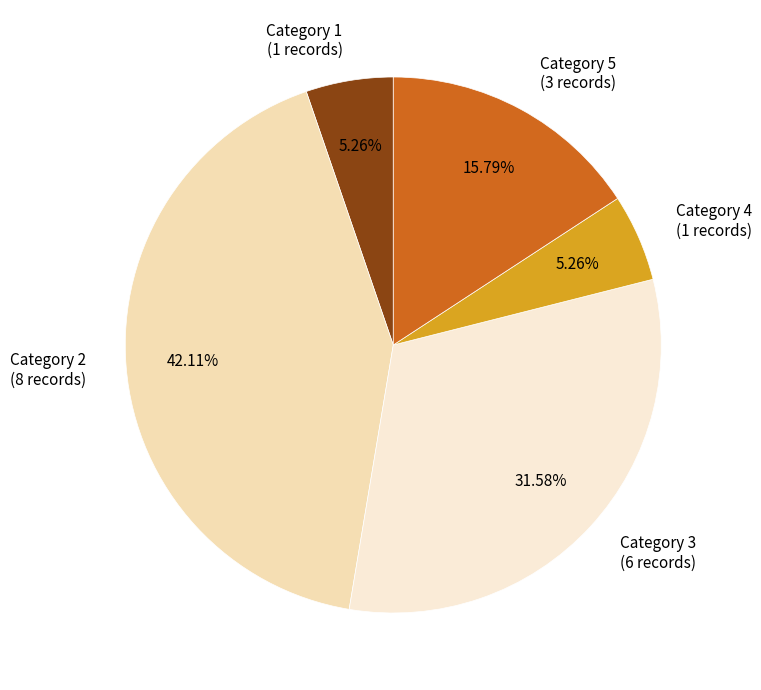

Combined, do Category 1 (1 records) and Category 3 (6 records) account for over 50%?

No